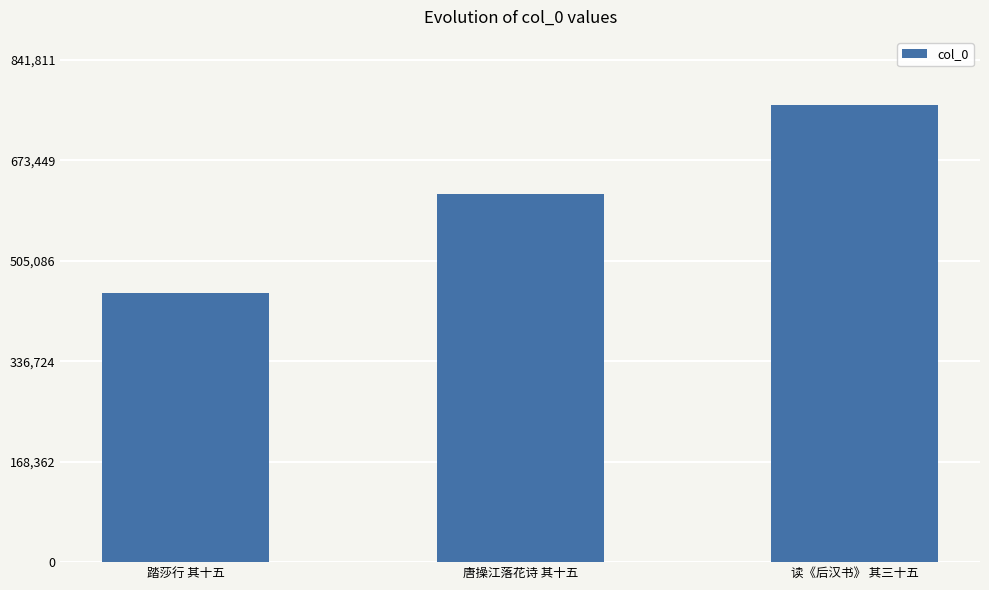

What is the value of the 2nd bar from the left?

616199